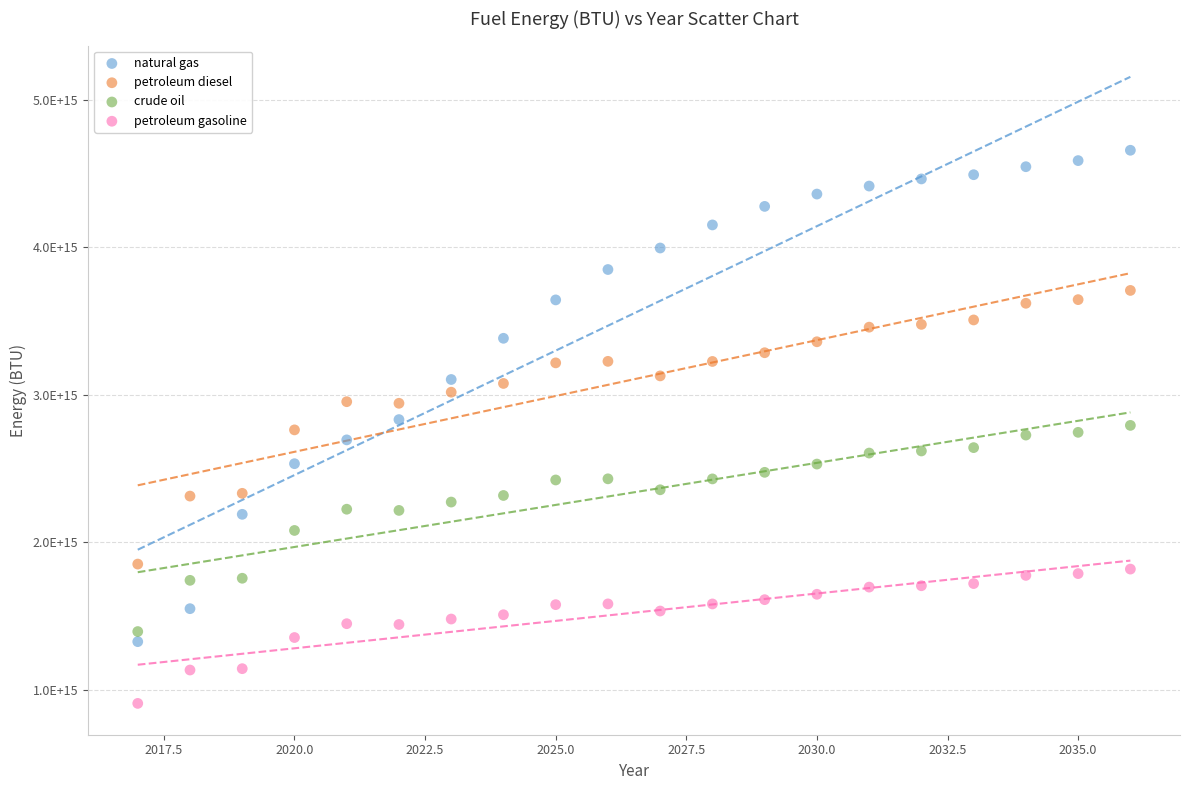

Which series has the largest Y range (max minus min)?

natural gas